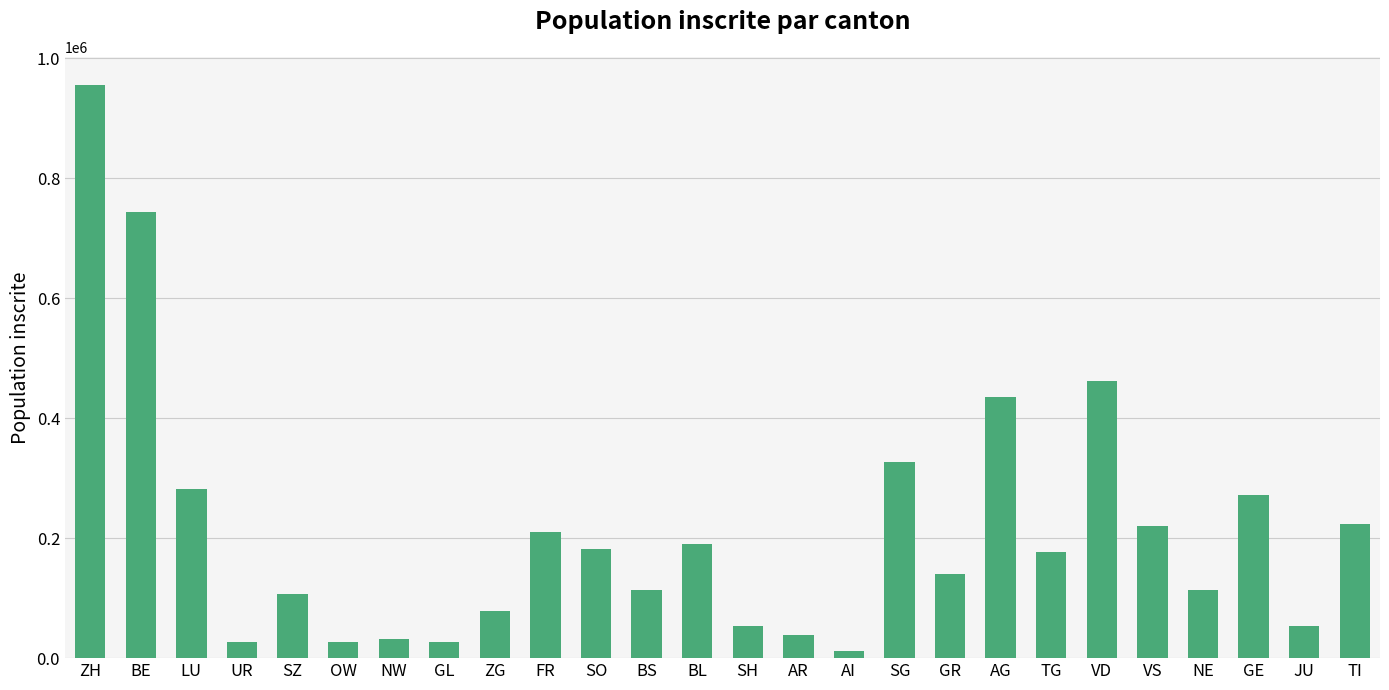

What is the greatest value displayed?

954729